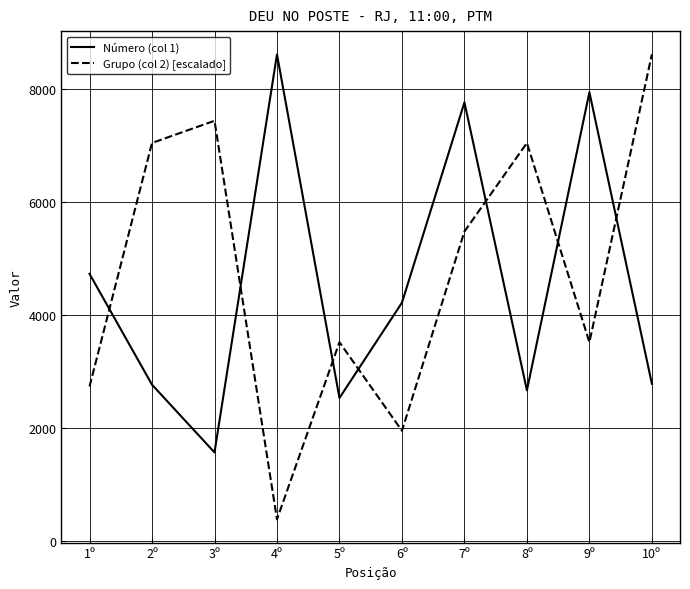

The value of Número (col 1) at 6º is 4218.0. True or false?

True